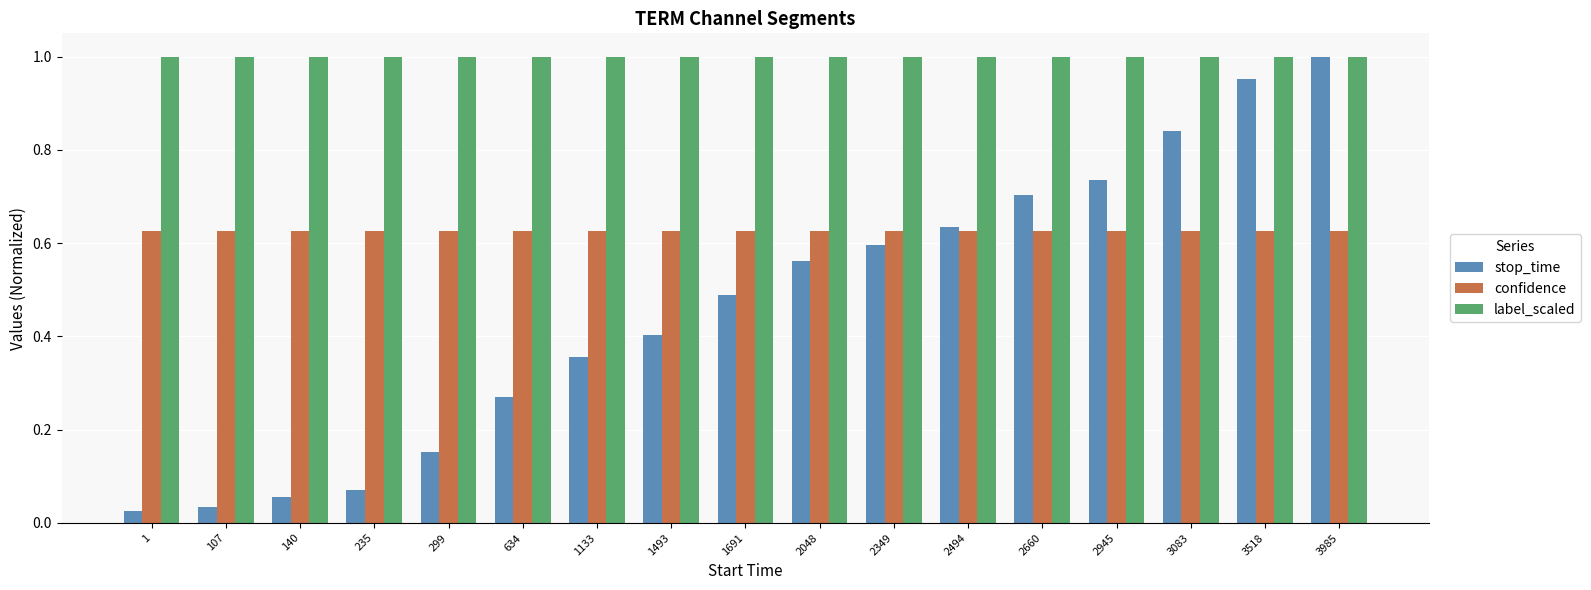

At which category is the sum across all series the highest?

3985